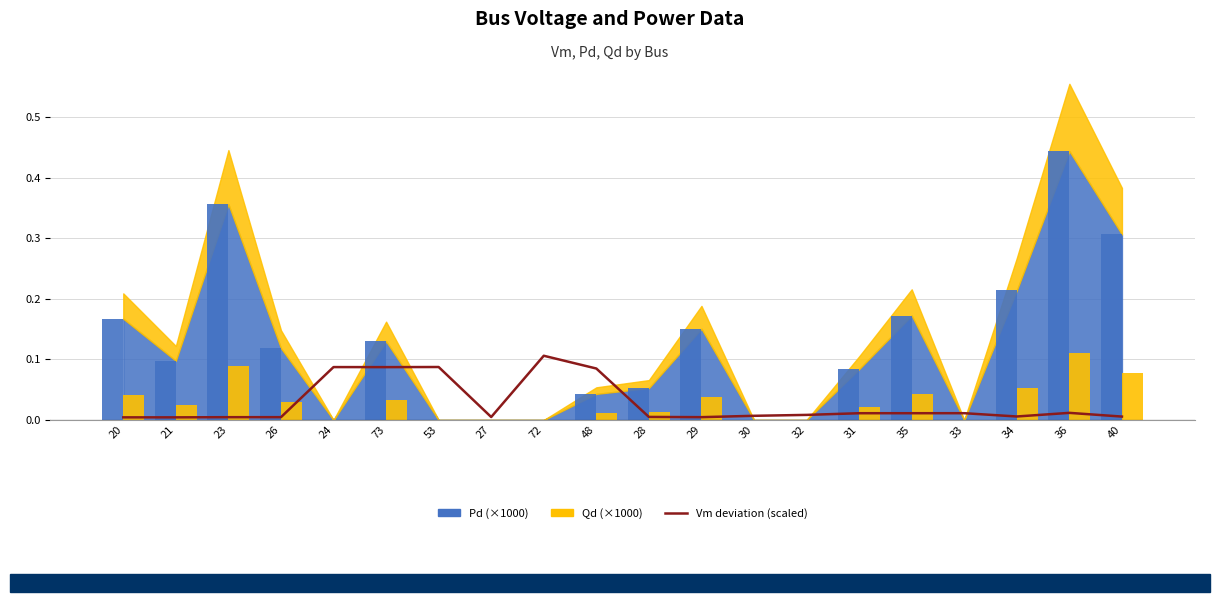

What is the difference between the second highest and second lowest values?

0.1